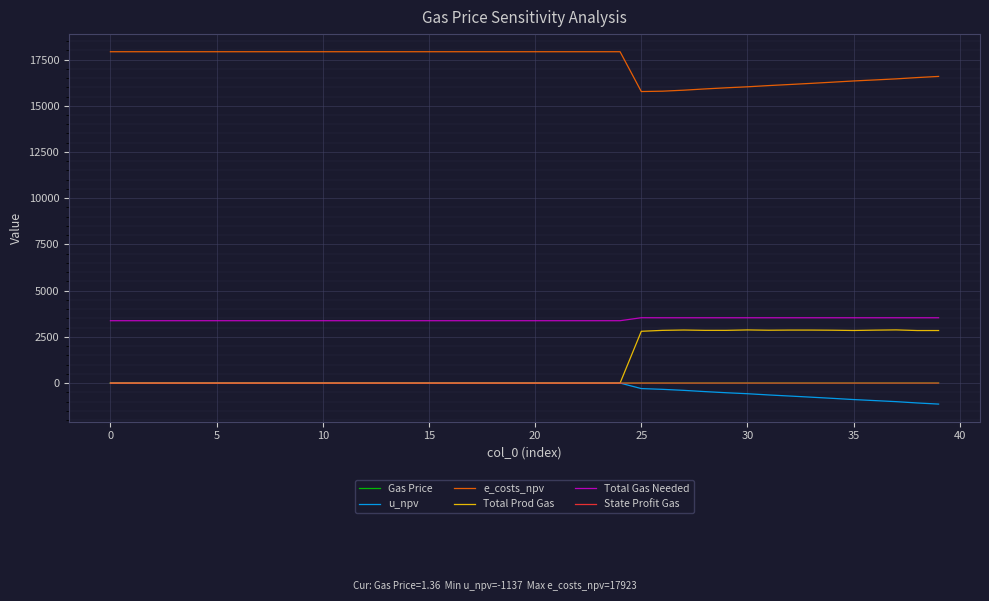

True or false: Total Prod Gas and e_costs_npv intersect in this chart.

False